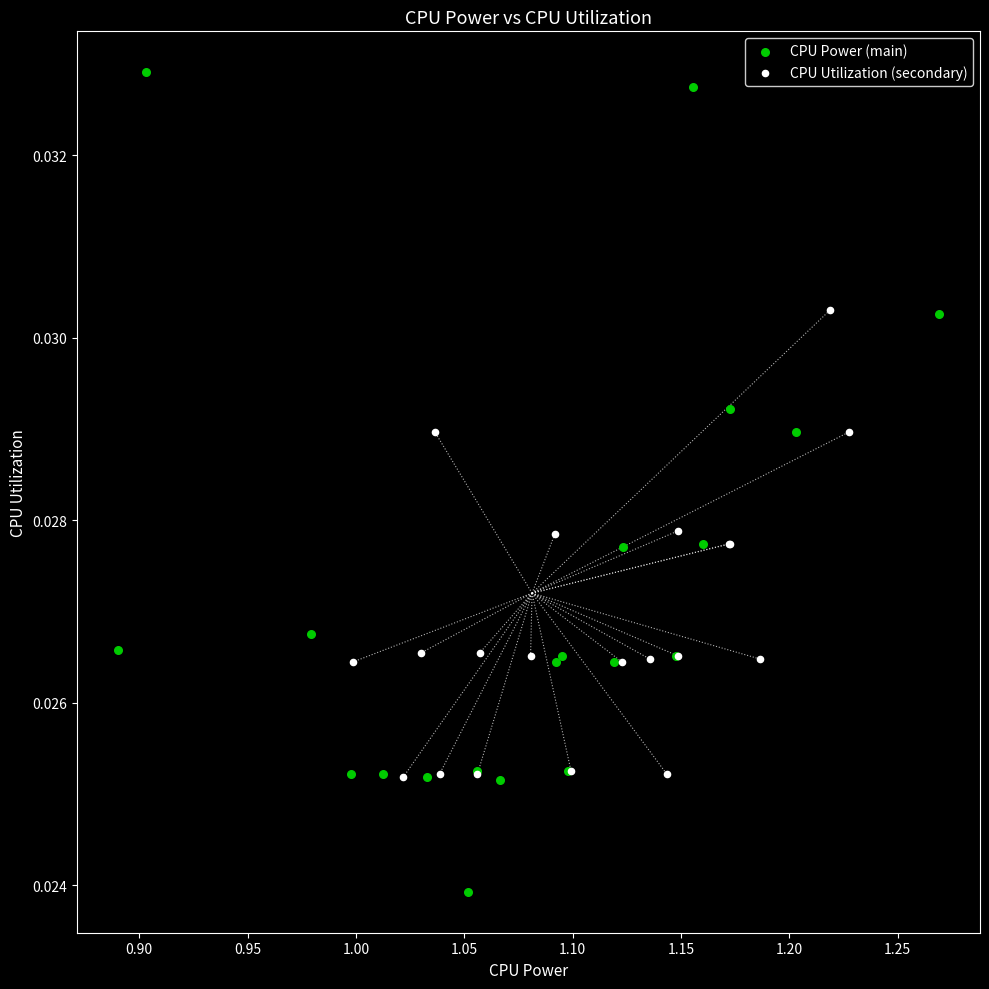

Which series has the largest Y range (max minus min)?

CPU Power (main)